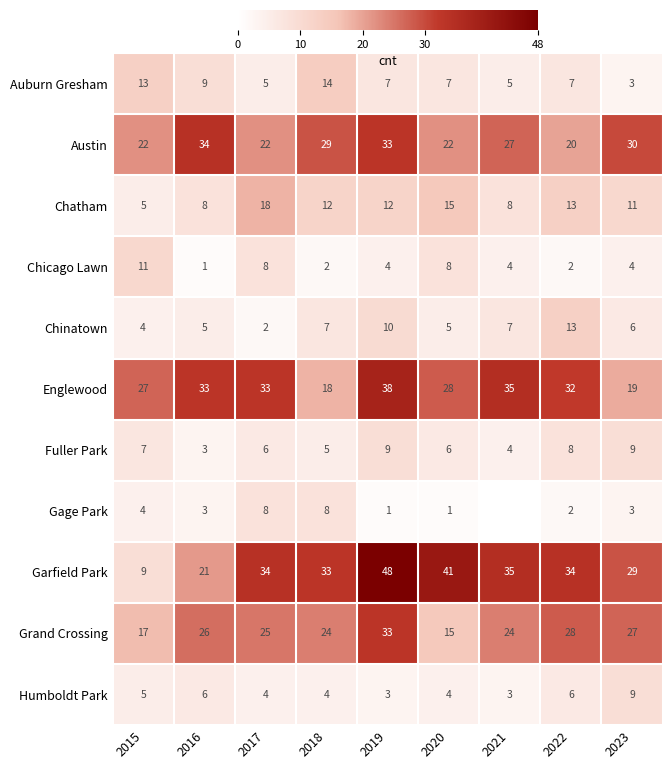

The Grand Crossing series shows 24 at 2021. True or false?

True